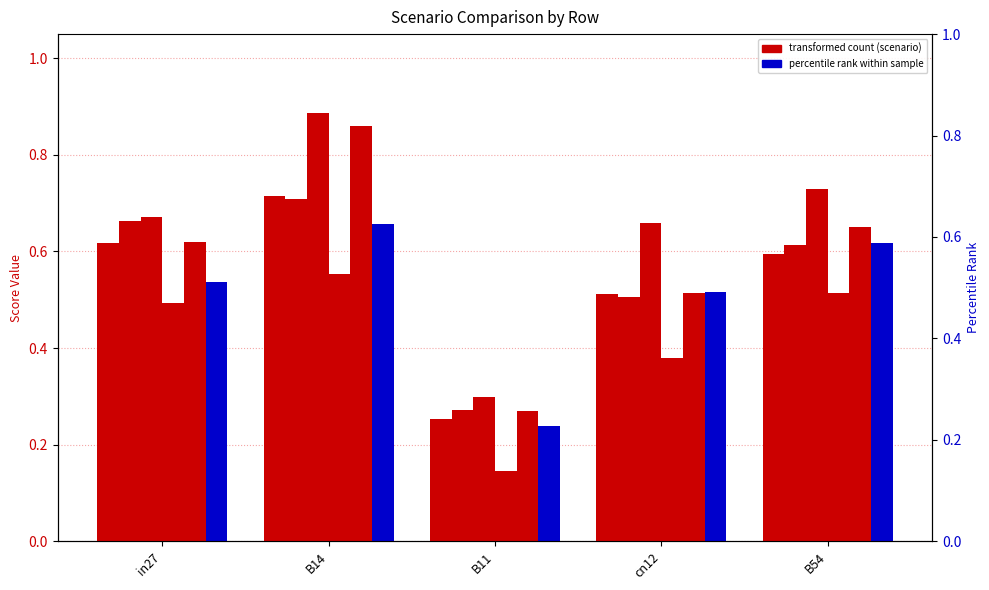

How many bars are there in total?

30